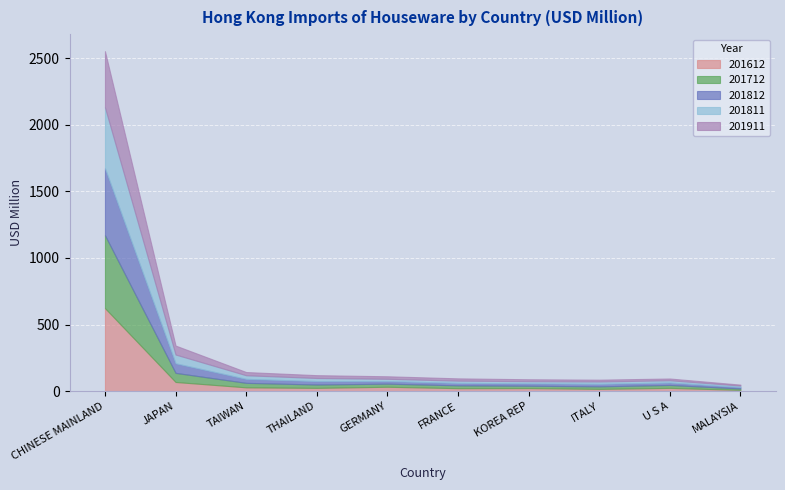

What is the sum of all 201911 values?

619.1